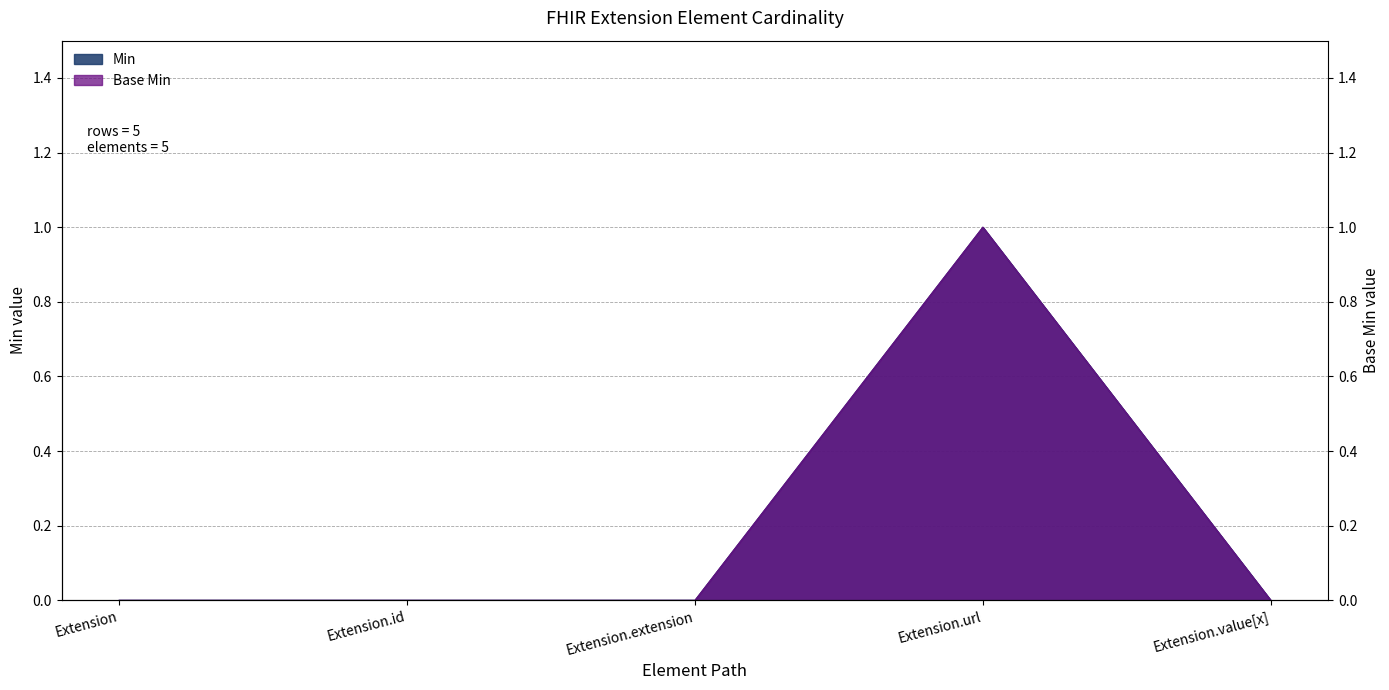

Rank the categories by Base Min value from highest to lowest.

Extension.url, Extension, Extension.id, Extension.extension, Extension.value[x]